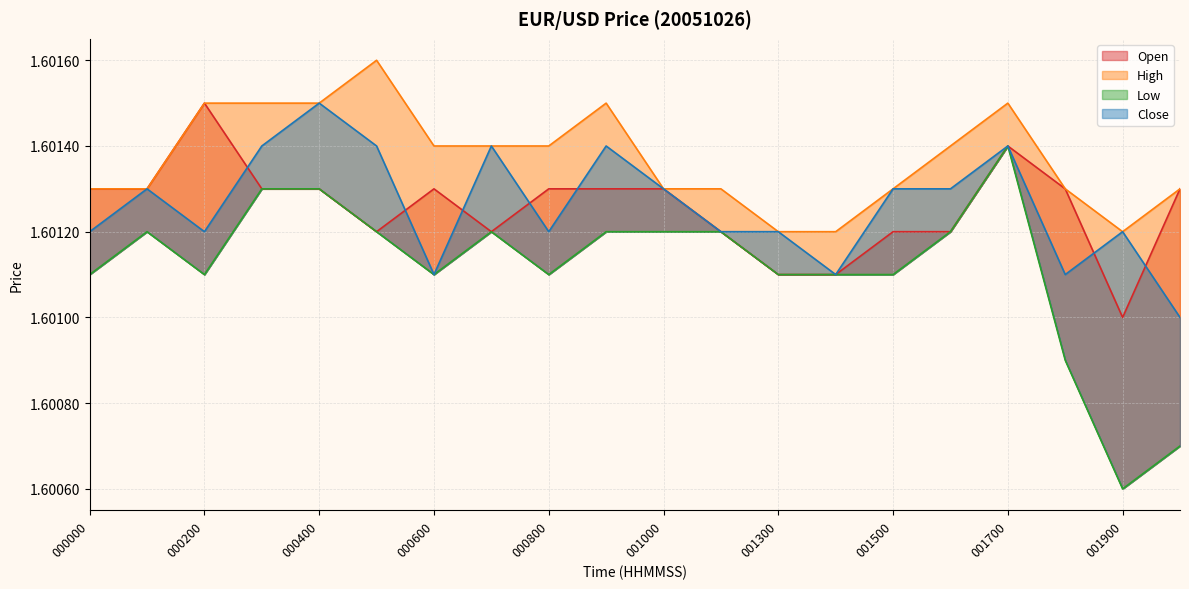

Reading left to right, what are all the values shown in this chart?

Open: 000000=1.6	000100=1.6	000200=1.6	000300=1.6	000400=1.6	000500=1.6	000600=1.6	000700=1.6	000800=1.6	000900=1.6	001000=1.6	001100=1.6	001300=1.6	001400=1.6	001500=1.6	001600=1.6	001700=1.6	001800=1.6	001900=1.6	002000=1.6
High: 000000=1.6	000100=1.6	000200=1.6	000300=1.6	000400=1.6	000500=1.6	000600=1.6	000700=1.6	000800=1.6	000900=1.6	001000=1.6	001100=1.6	001300=1.6	001400=1.6	001500=1.6	001600=1.6	001700=1.6	001800=1.6	001900=1.6	002000=1.6
Low: 000000=1.6	000100=1.6	000200=1.6	000300=1.6	000400=1.6	000500=1.6	000600=1.6	000700=1.6	000800=1.6	000900=1.6	001000=1.6	001100=1.6	001300=1.6	001400=1.6	001500=1.6	001600=1.6	001700=1.6	001800=1.6	001900=1.6	002000=1.6
Close: 000000=1.6	000100=1.6	000200=1.6	000300=1.6	000400=1.6	000500=1.6	000600=1.6	000700=1.6	000800=1.6	000900=1.6	001000=1.6	001100=1.6	001300=1.6	001400=1.6	001500=1.6	001600=1.6	001700=1.6	001800=1.6	001900=1.6	002000=1.6